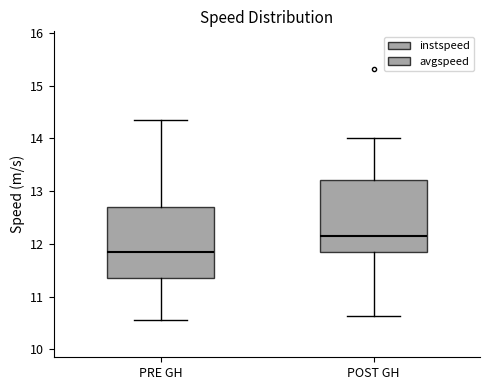

Reading left to right, transcribe this box plot: for each box, give where its median line is, the range the box spans, and where its two whiskers end, as read against the y-axis. The values are not printed on the chart, so give them approximately, as read against the axis.

PRE GH: median 11.9, box 11.3 to 12.7, whiskers 10.6 to 14.4
POST GH: median 12.2, box 11.8 to 13.2, whiskers 10.6 to 14.0